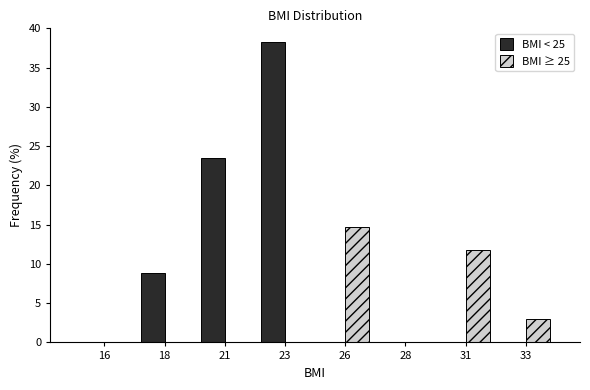

Reading left to right, what are all the values shown in this chart?

BMI < 25: 16=0.0	18=8.8	21=23.5	23=38.2	26=0.0	28=0.0	31=0.0	33=0.0
BMI ≥ 25: 16=0.0	18=0.0	21=0.0	23=0.0	26=14.7	28=0.0	31=11.8	33=2.9